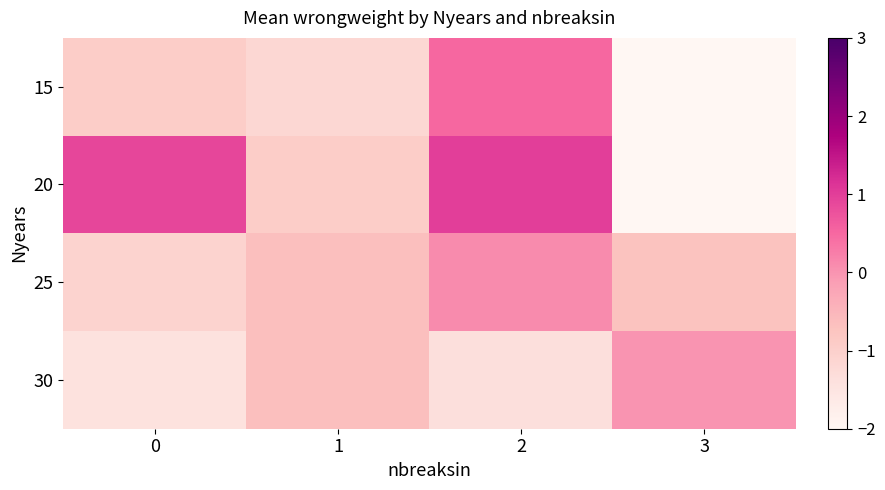

Reading left to right, list all the values displayed in this chart.

15: 0=-0.9	1=-1.2	2=0.5	3=-2.0
20: 0=0.9	1=-0.9	2=1.0	3=-2.0
25: 0=-1.1	1=-0.7	2=0.1	3=-0.7
30: 0=-1.4	1=-0.7	2=-1.4	3=-0.0